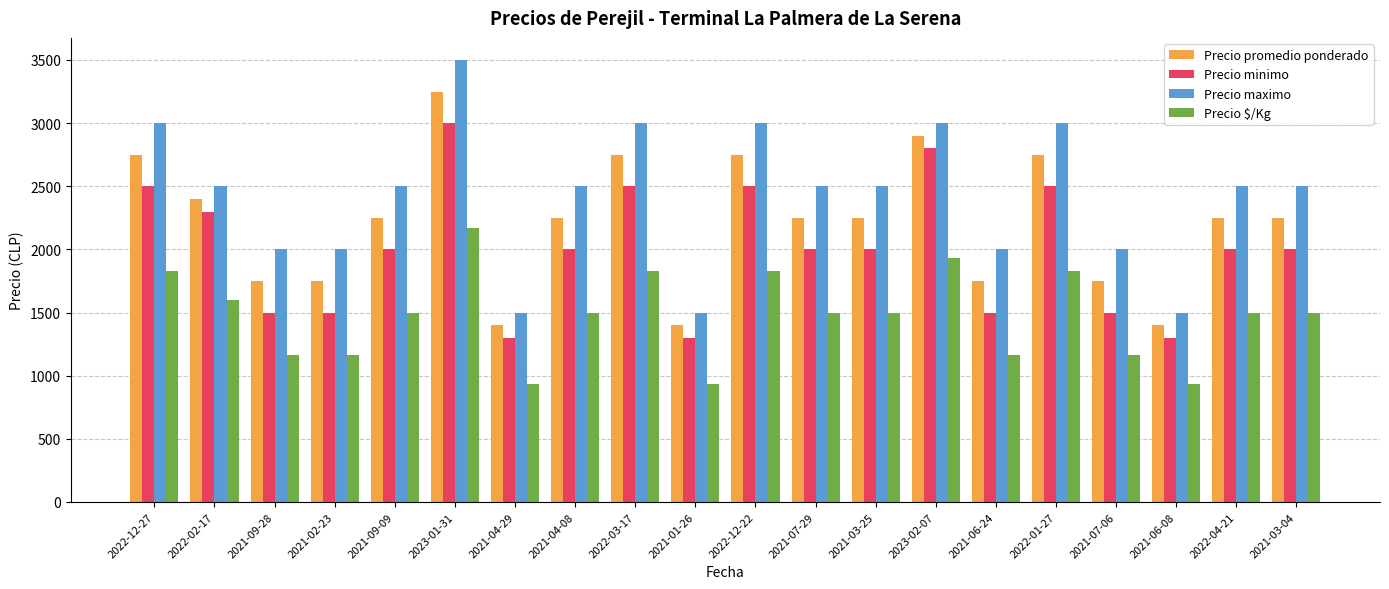

What is the difference between the maximum and second lowest values in the Precio minimo series?

1700